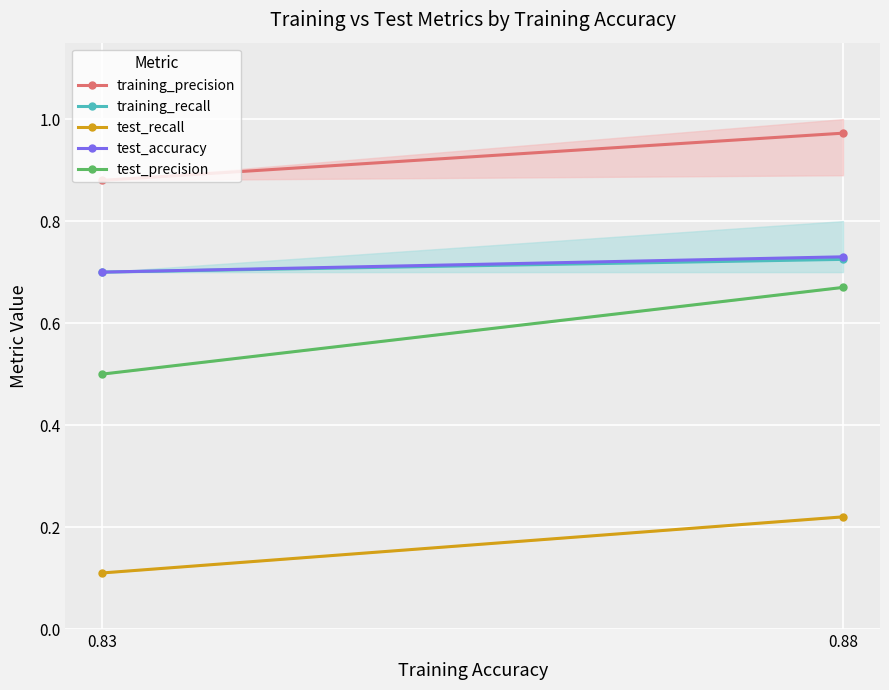

Reading right to left, transcribe all the data shown in this chart.

training_precision: 1.0	0.9
training_recall: 0.7	0.7
test_recall: 0.2	0.1
test_accuracy: 0.7	0.7
test_precision: 0.7	0.5